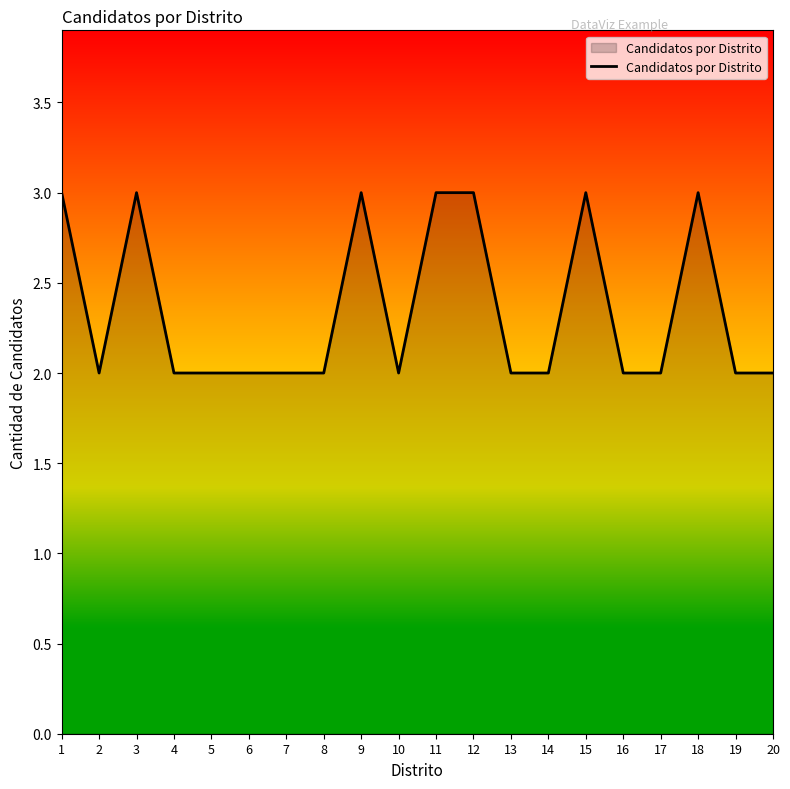

Reading left to right, extract all data points from this chart.

3	2	3	2	2	2	2	2	3	2	3	3	2	2	3	2	2	3	2	2